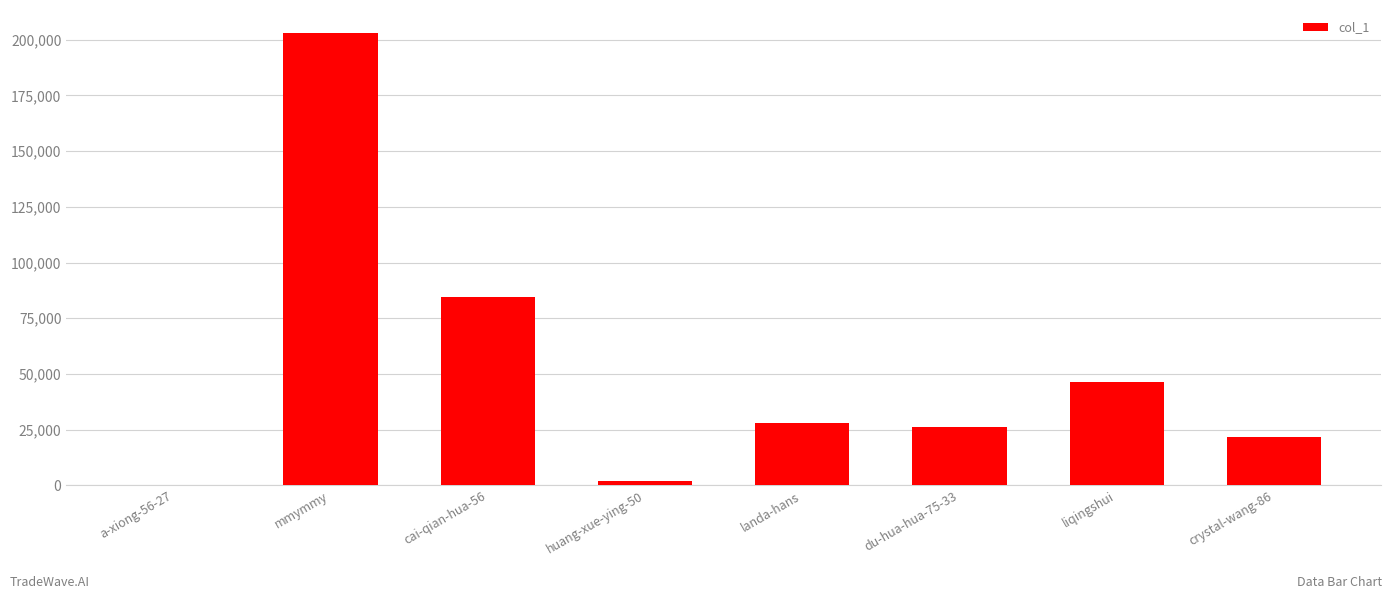

Approximately how many times larger is the value at huang-xue-ying-50 compared to a-xiong-56-27?

406.4